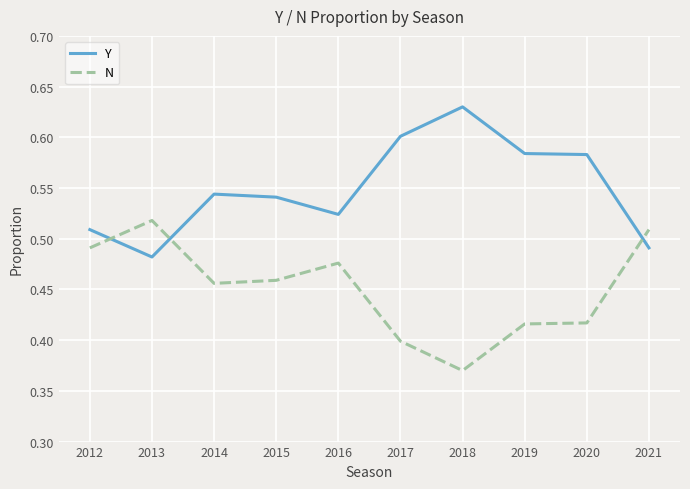

Which series has the largest total across all categories?

Y